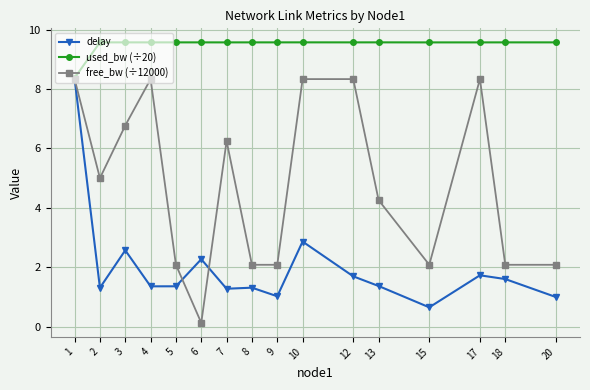

Between 9 and 10, which series saw the biggest shift?

free_bw (÷12000)